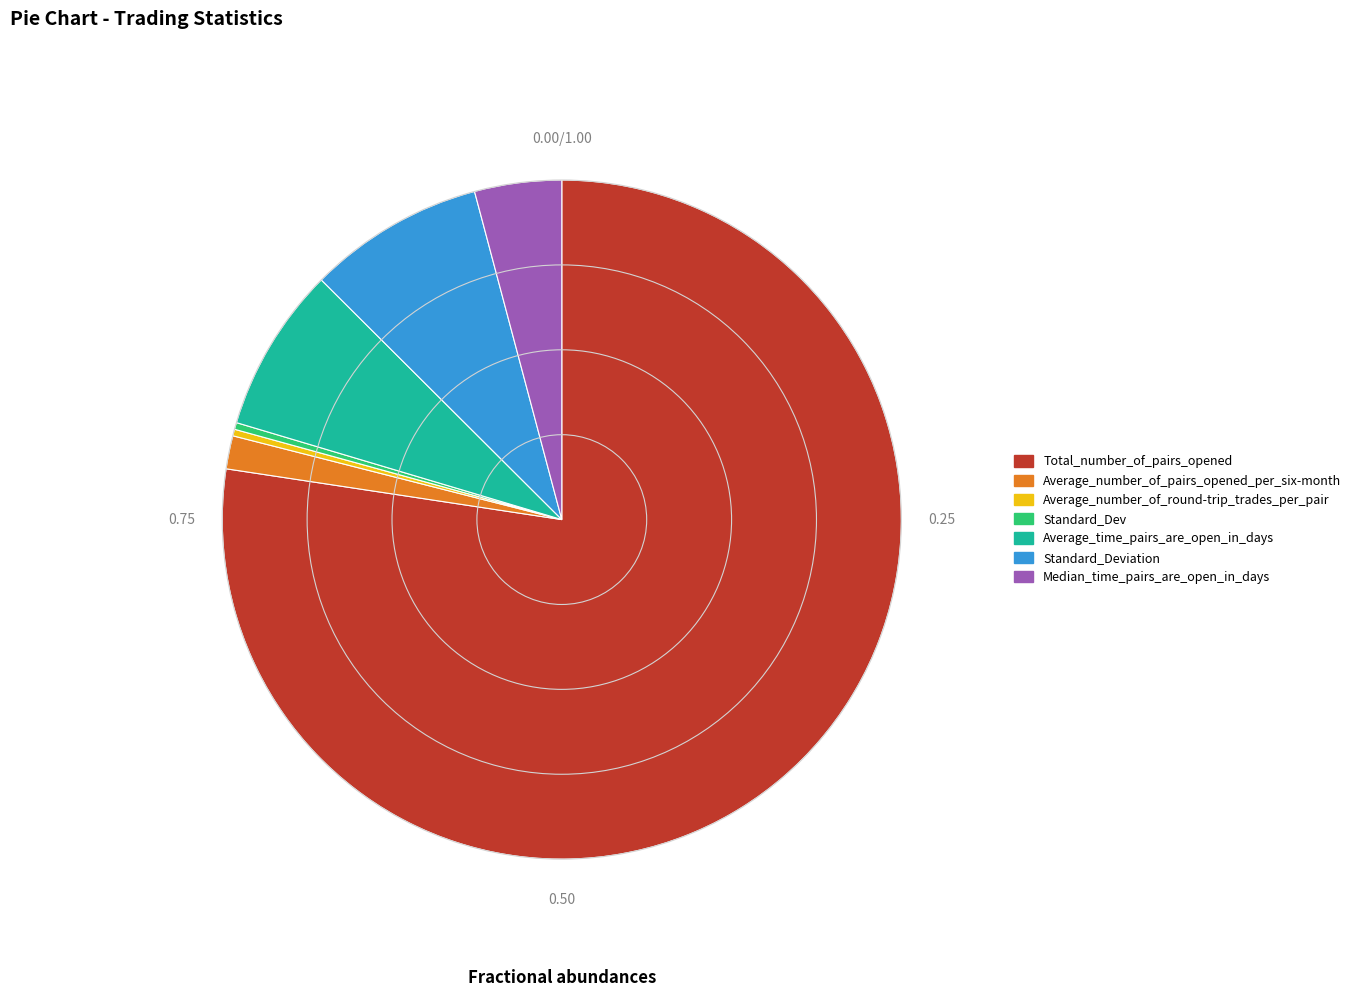

How many slices are in this pie chart?

7